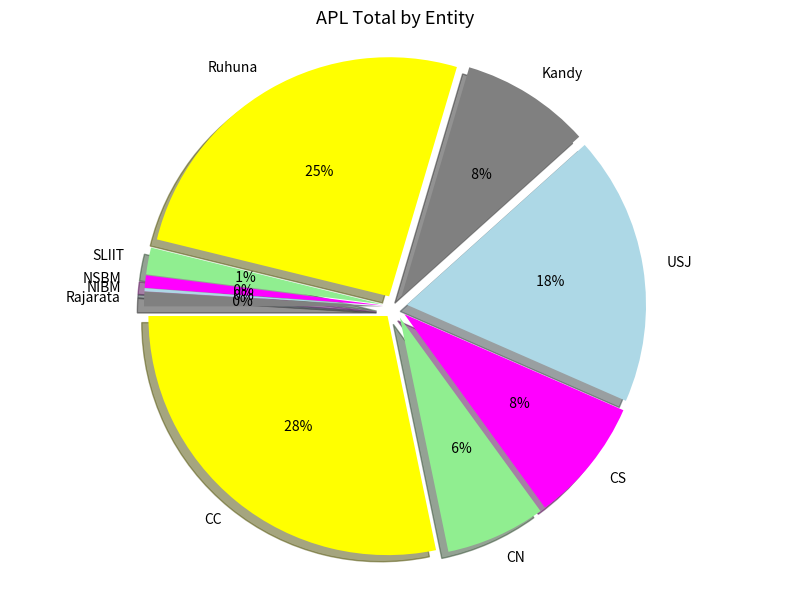

To the nearest percent, what percentage of the pie is USJ?

18%